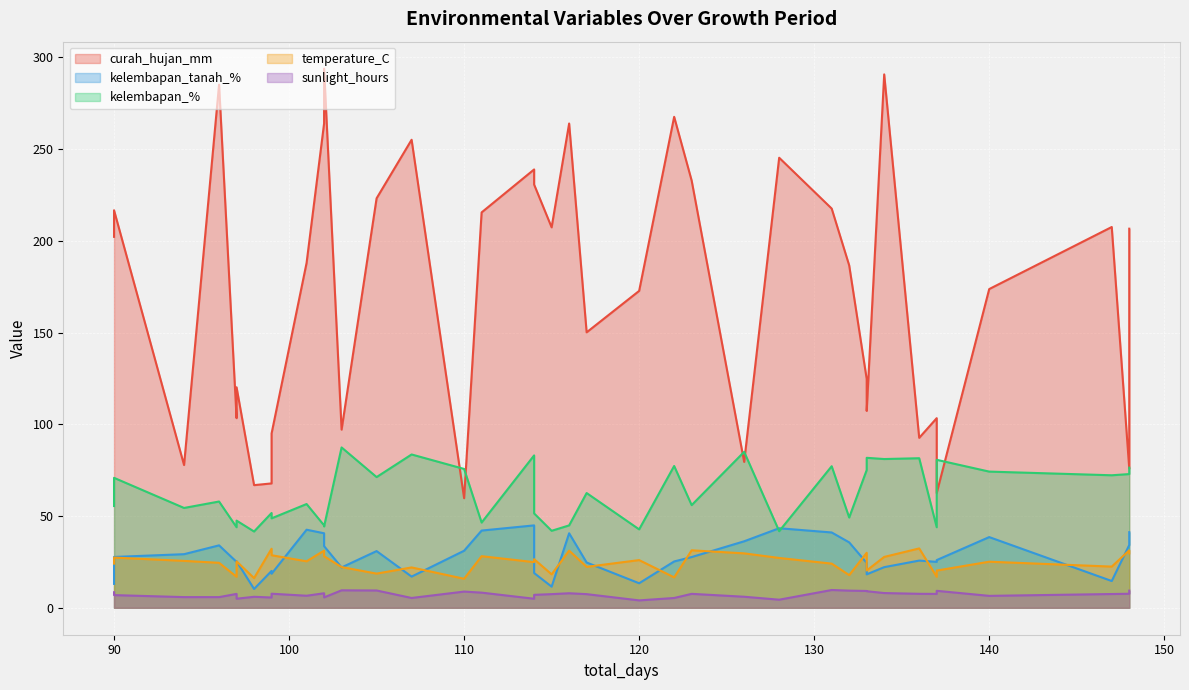

How many intersections are there between kelembapan_tanah_% and kelembapan_%?

2